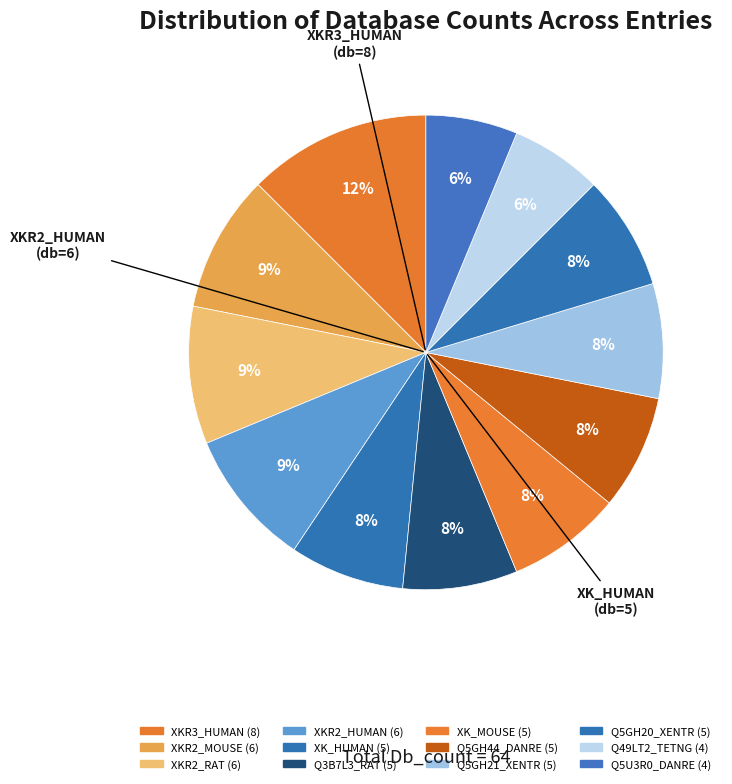

How many segments does this pie chart have?

12